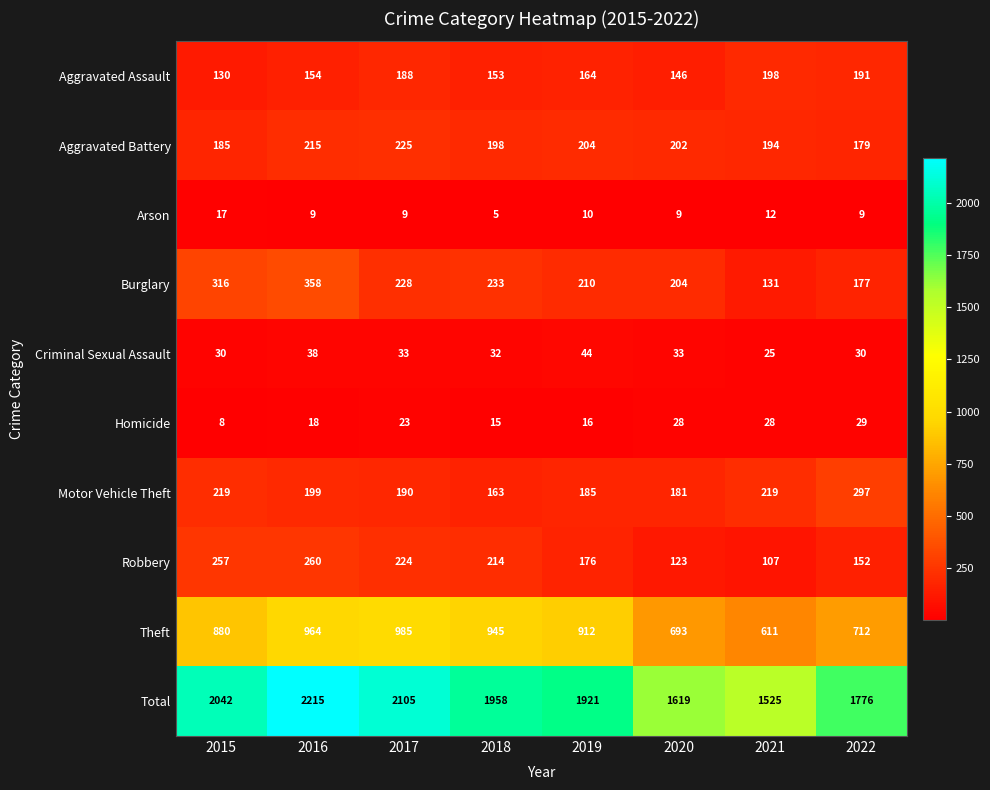

At which label does Aggravated Battery first exceed 202?

2016